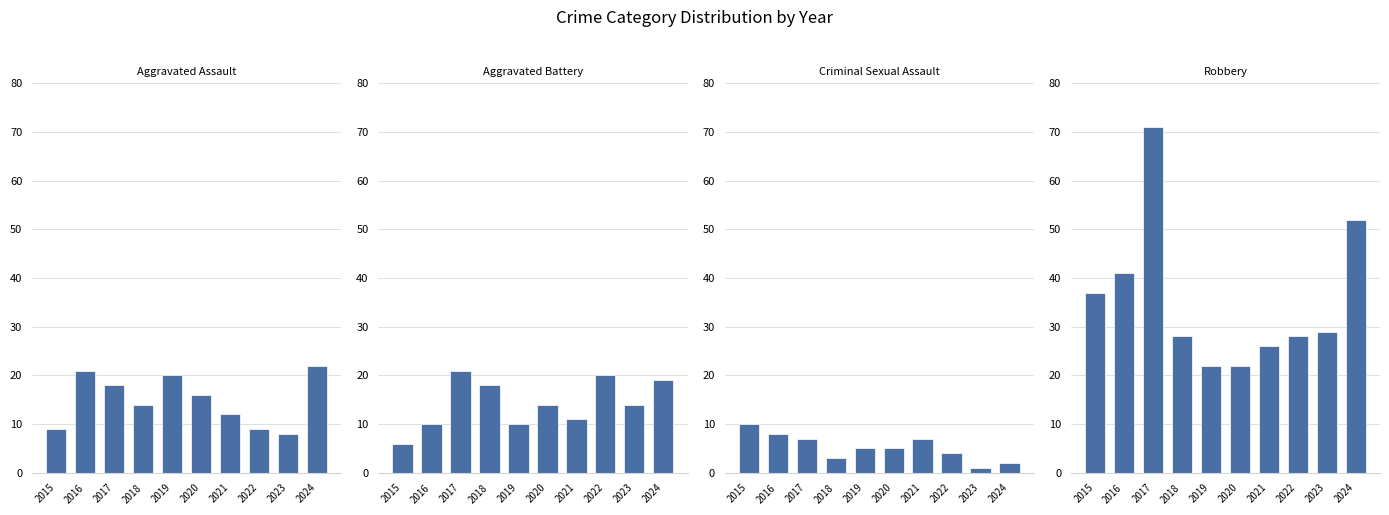

Does the chart contain any negative values?

No